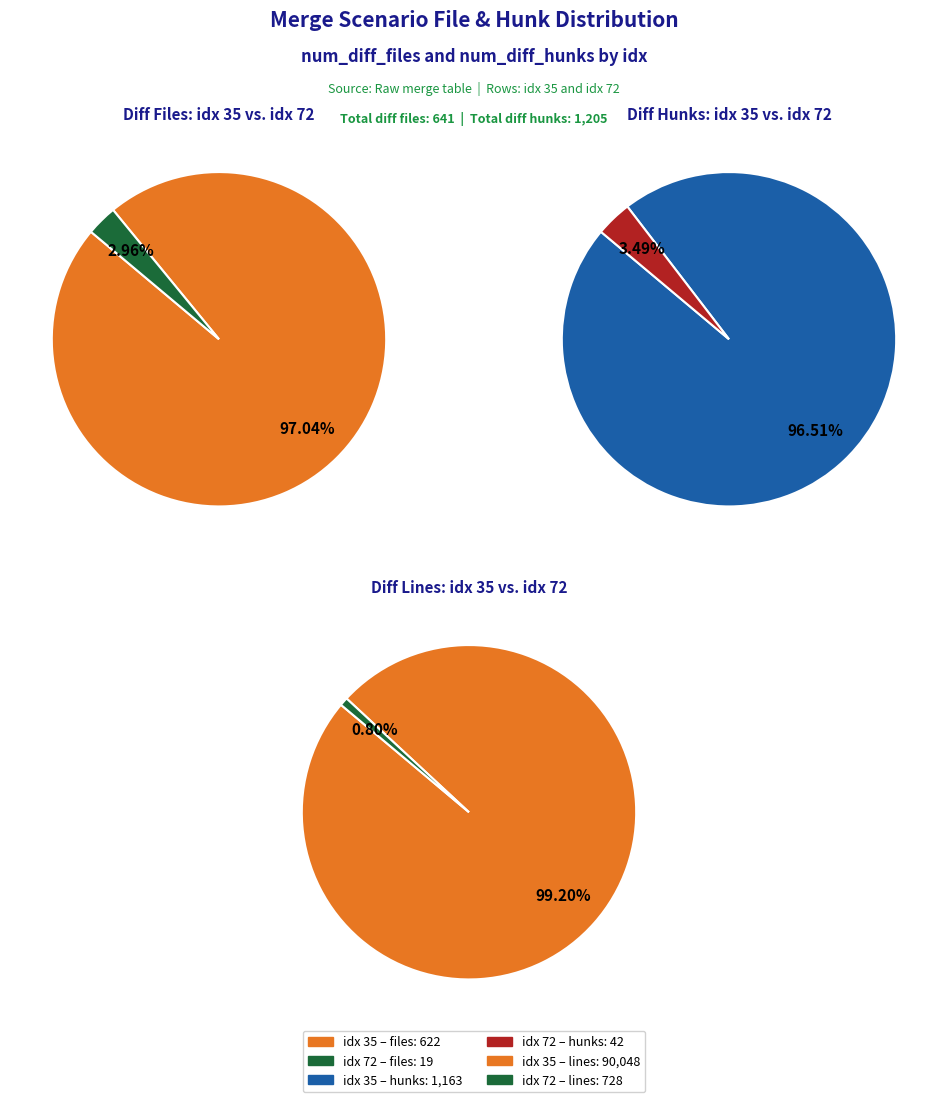

Is it true that 72 is 3% of the pie?

True